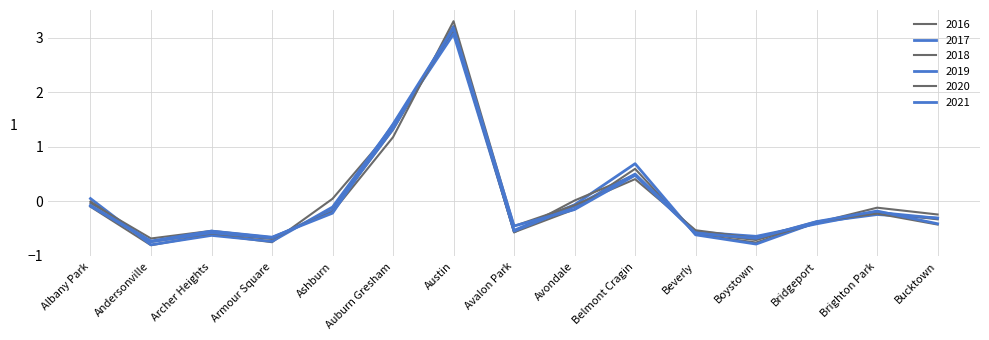

How many lines are shown in the chart?

6